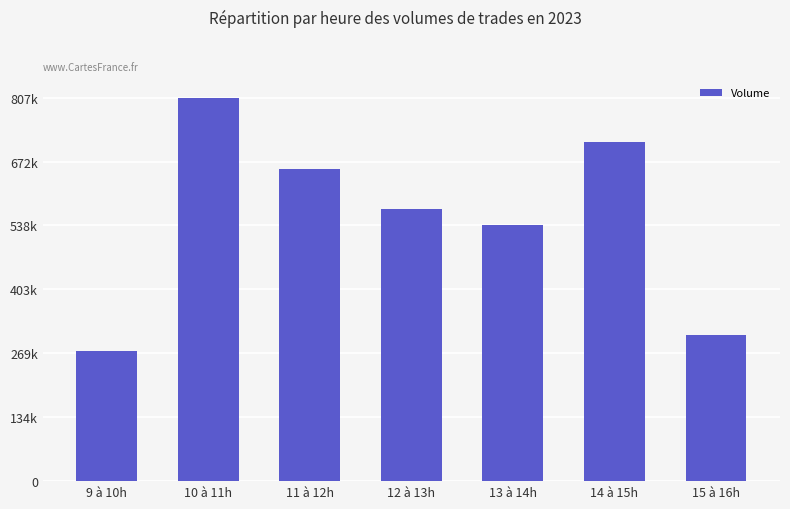

What is the label of the 5th bar from the left?

13 à 14h